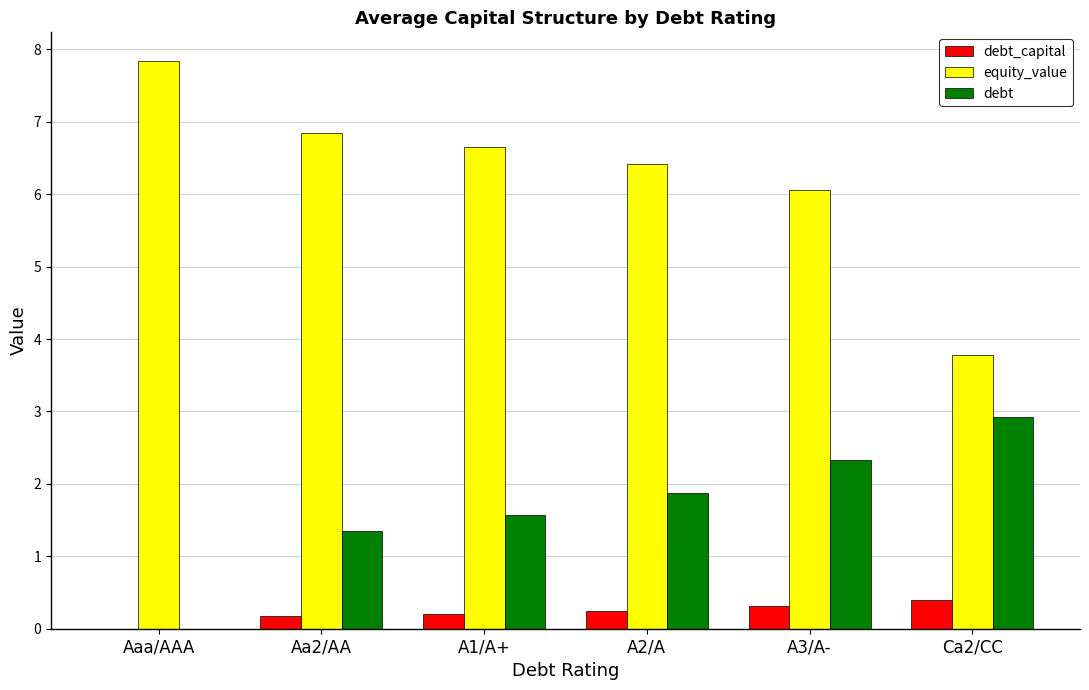

What is the sum of the debt_capital values at Aaa/AAA and A1/A+?

0.2